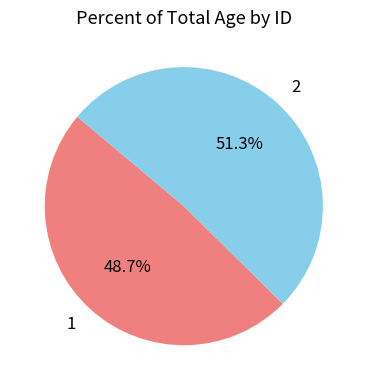

What is the ratio of the value at 2 to the value at 1?

1.1